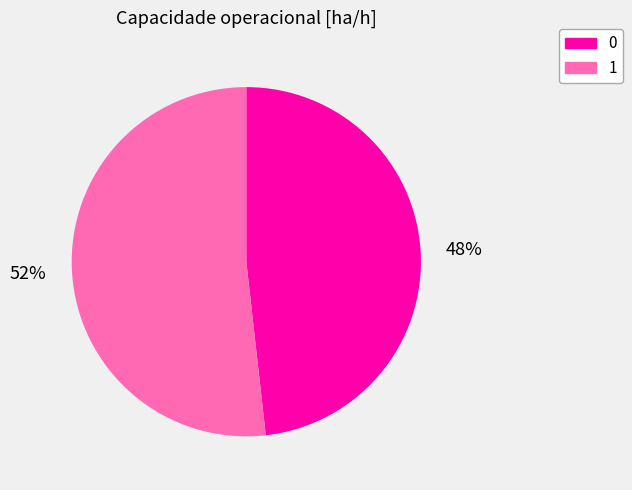

Is it true that 0 is 48% of the pie?

True